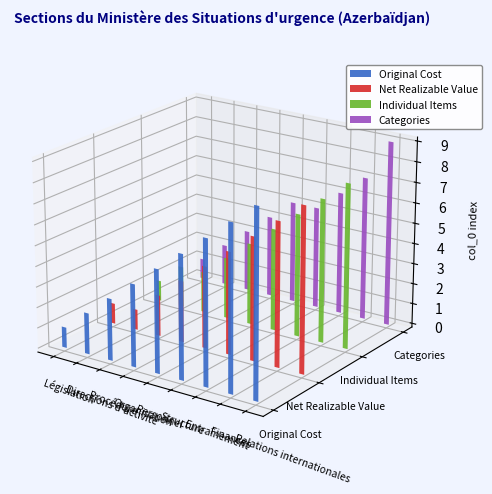

What is the label of the 7th bar from the left?

Structure